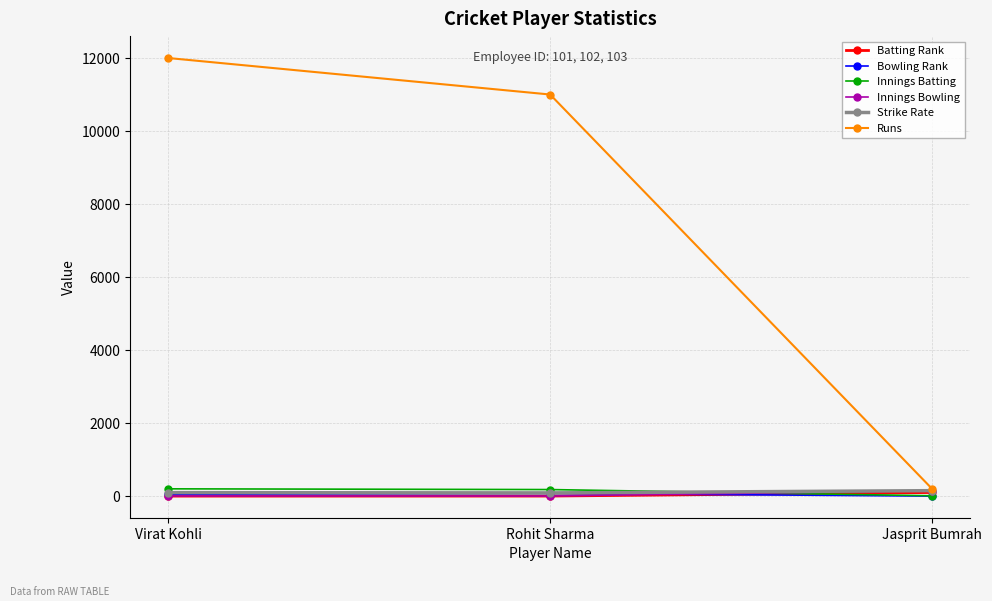

What is the greatest value displayed?

12000.0